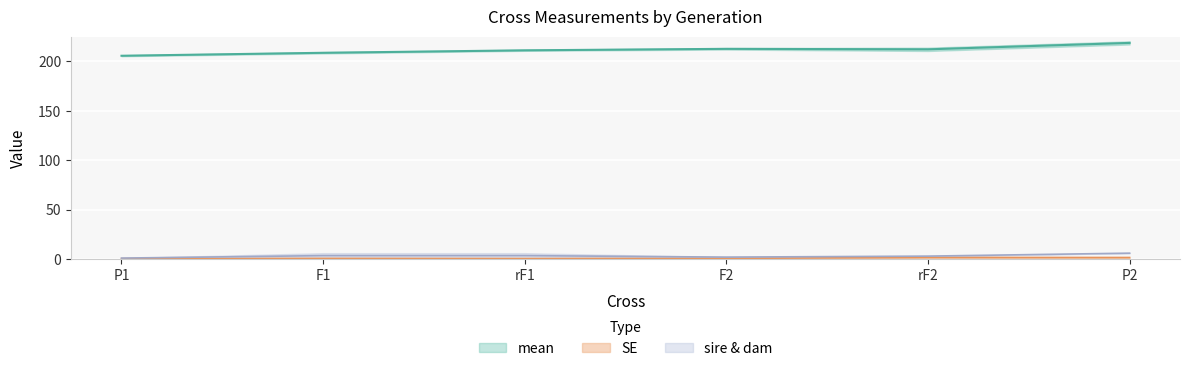

True or false: mean has a value of 81.4 at P1.

False